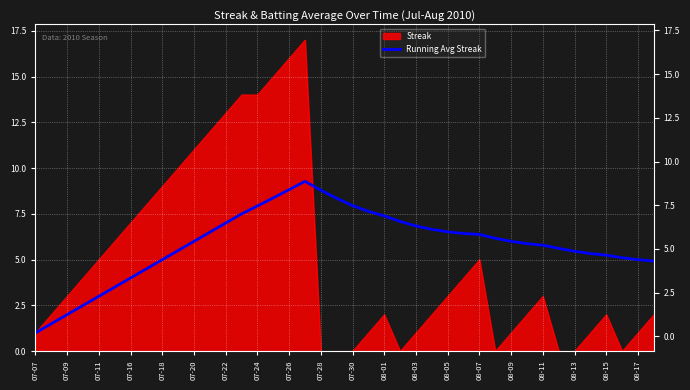

What is the difference between the values at 29 and 37?

1.1